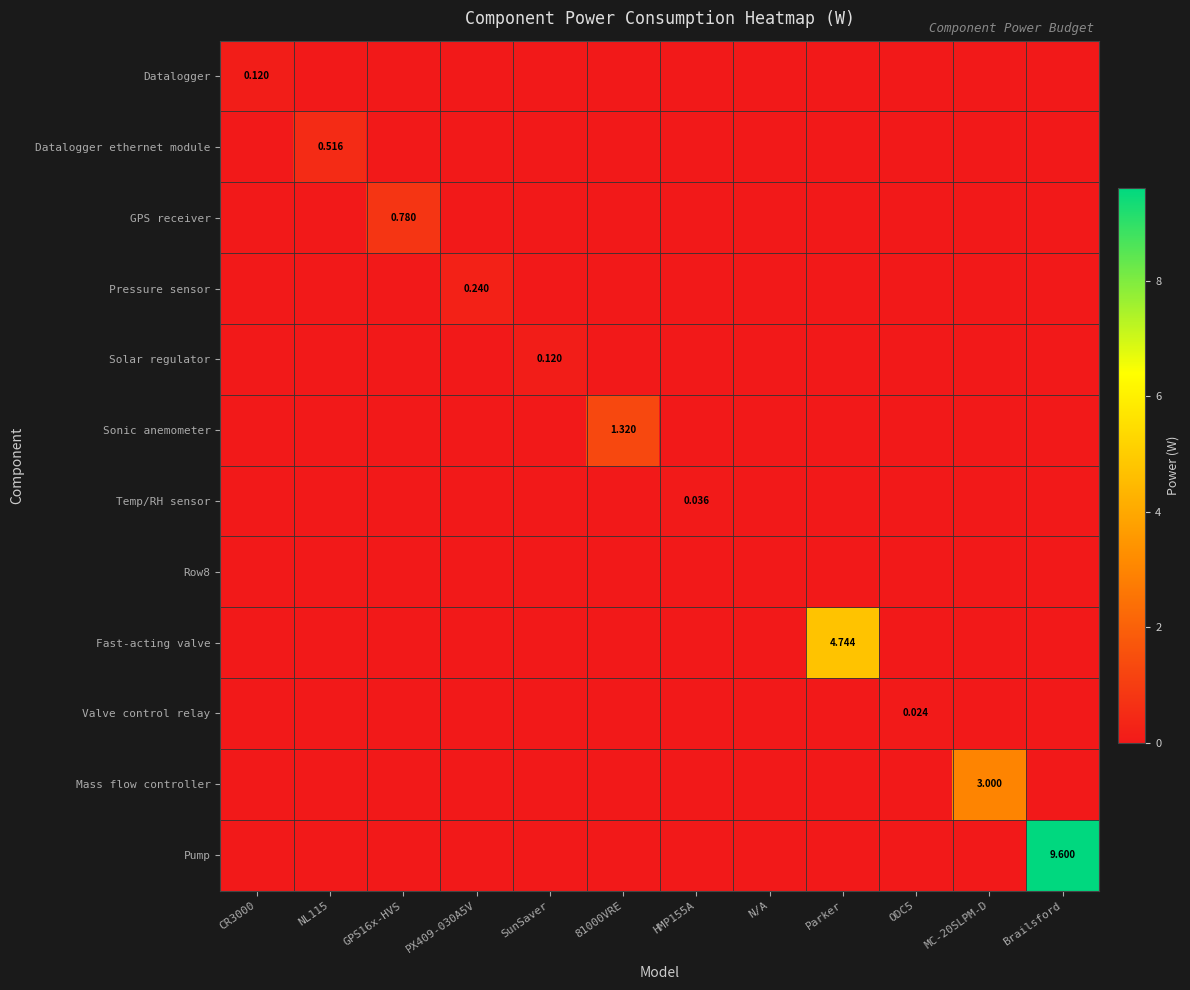

Is the value of Mass flow controller at CR3000 greater than the value of Pump at NL115?

No